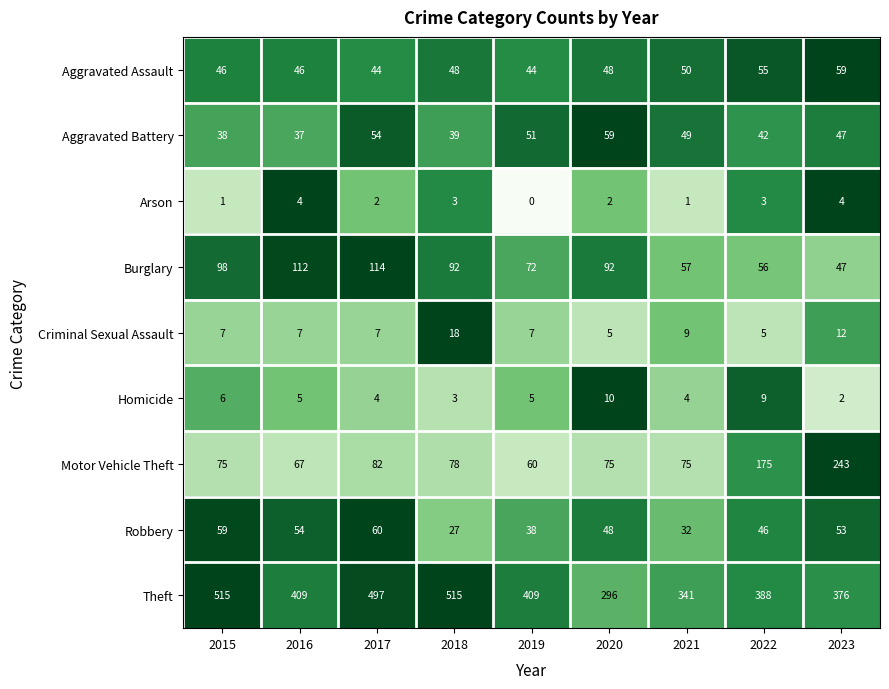

What is the total value across all series at 2018?

823